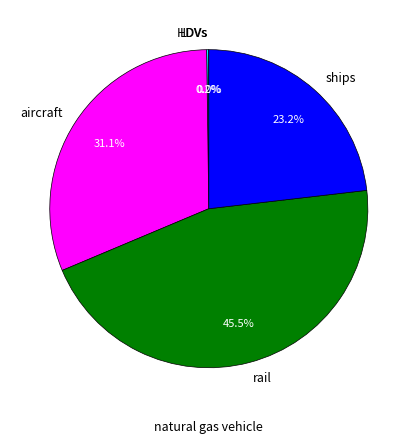

Which slice is the largest?

rail